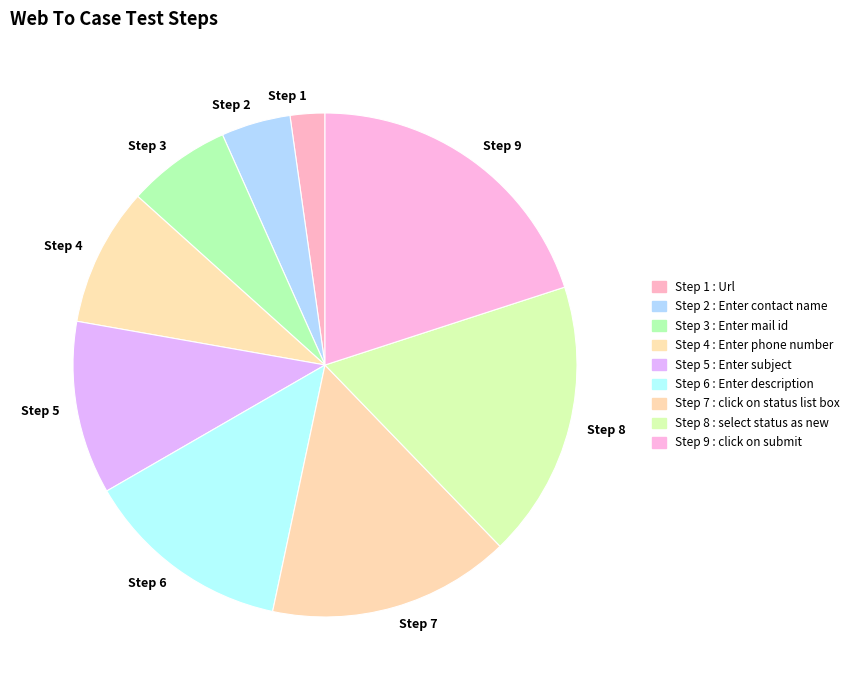

Count the number of slices in the pie.

9